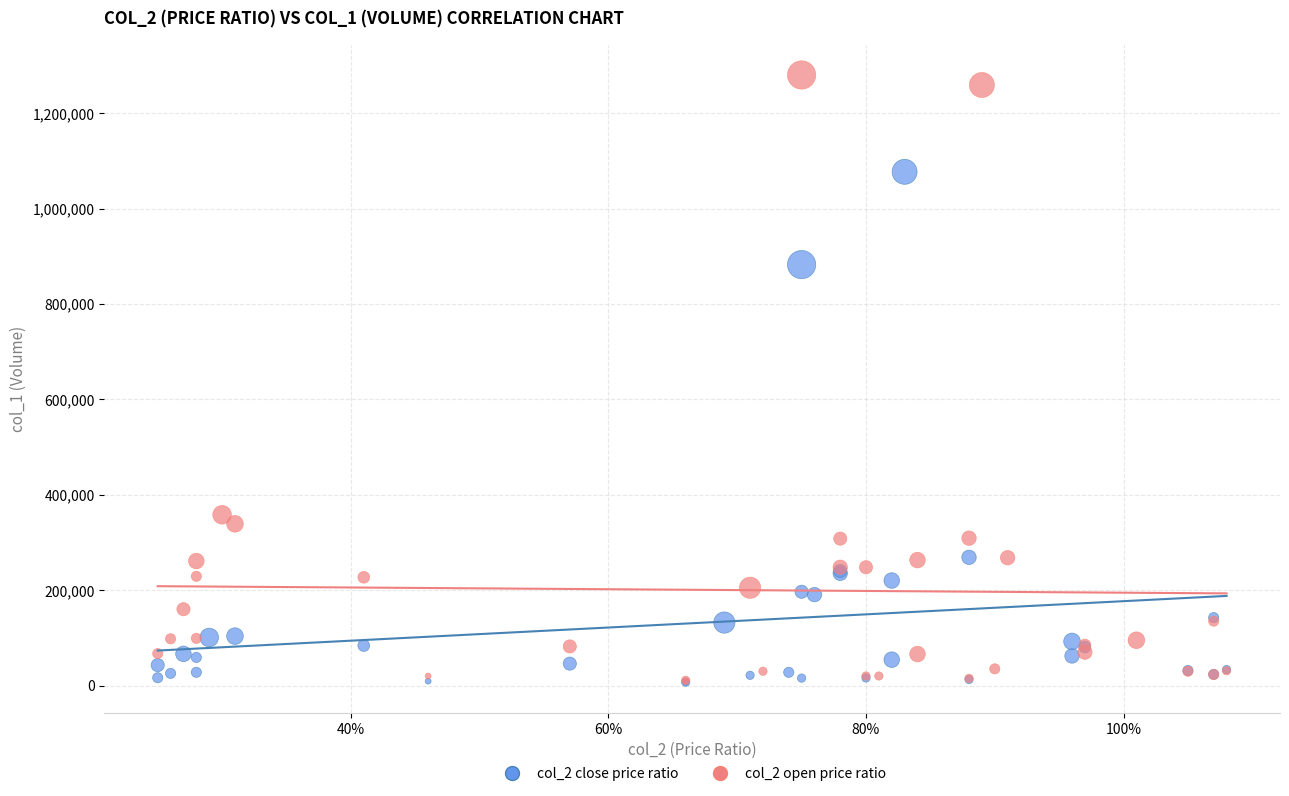

Which series has the largest Y range (max minus min)?

col_2 open price ratio